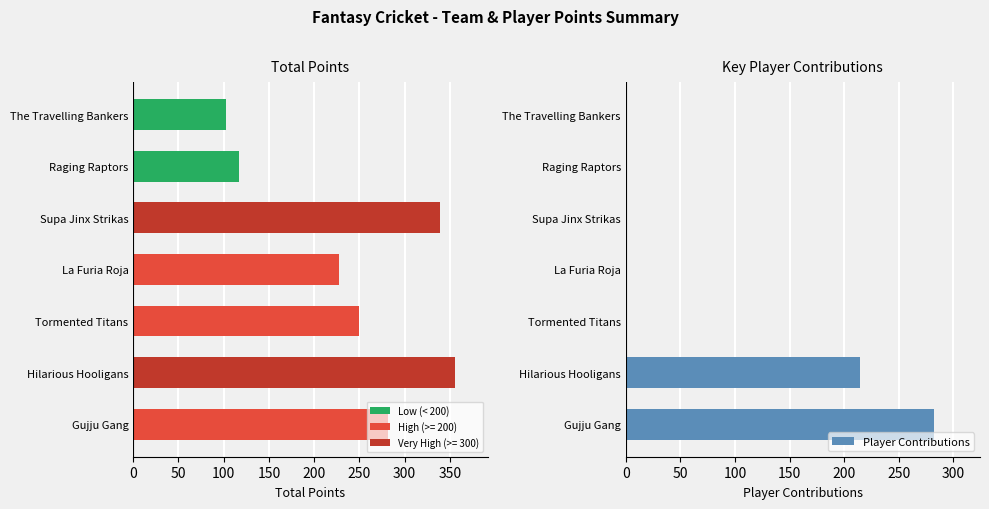

Is it true that Total Points equals 356 at Hilarious Hooligans?

True